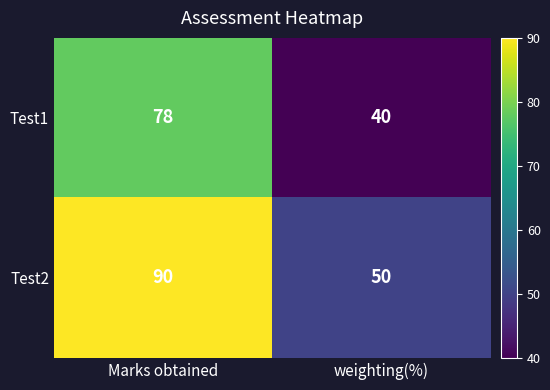

What is the approximate value of Test1 at Marks obtained?

78